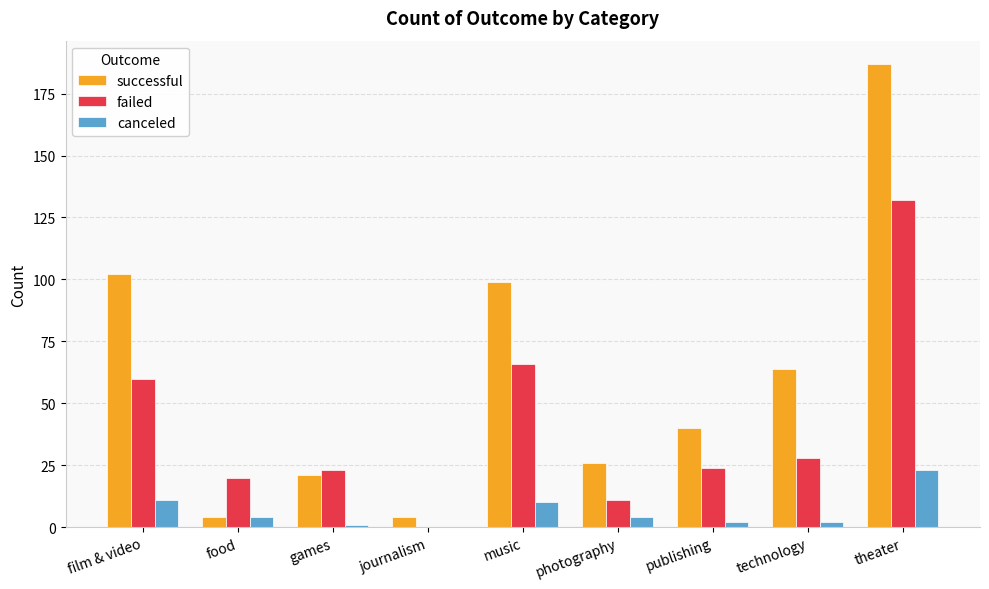

Is the value of canceled at games greater than the value of failed at photography?

No